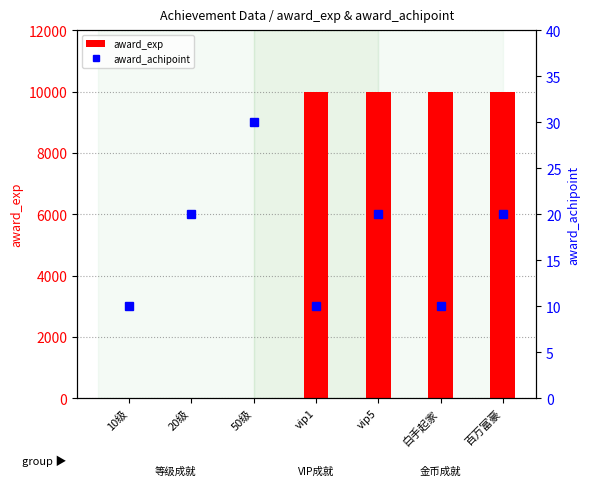

Reading left to right, what are all the values shown in this chart?

award_exp: 10级=0	20级=0	50级=0	vip1=10000	vip5=10000	白手起家=10000	百万富豪=10000
award_achipoint: 10级=10	20级=20	50级=30	vip1=10	vip5=20	白手起家=10	百万富豪=20